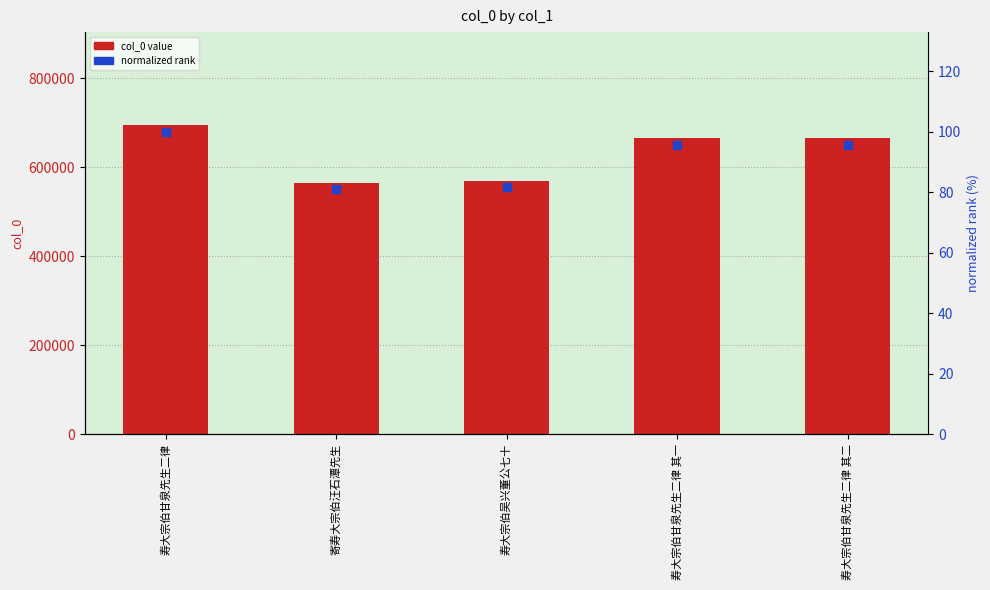

Is the value of col_0 at 寿大宗伯吴兴董公七十 greater than the value of normalized rank at 寄寿大宗伯汪石潭先生?

Yes